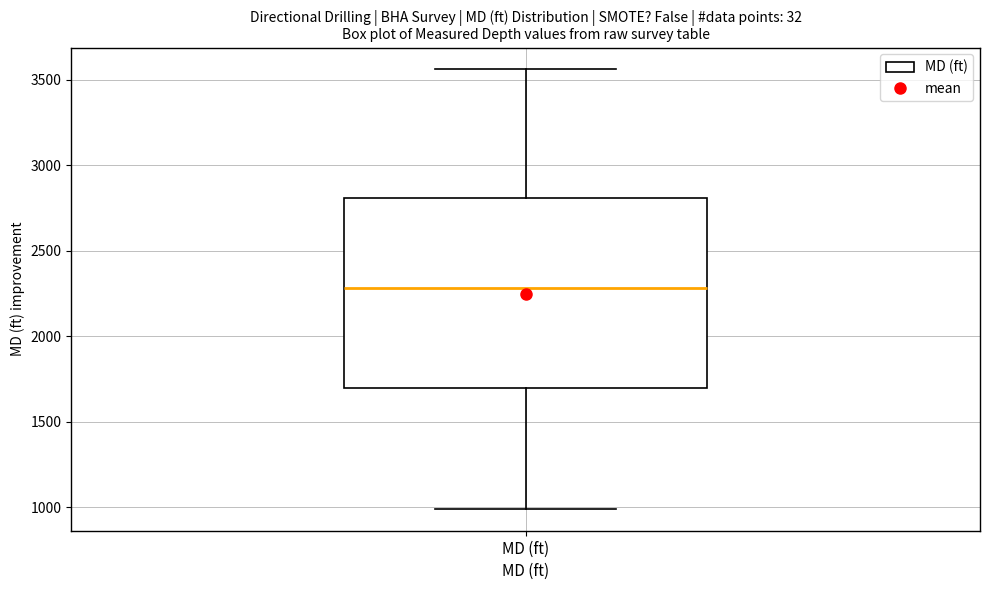

Transcribe this box plot: give where the median line is, the range the box spans, and where the two whiskers end, as read against the y-axis. The values are not printed on the chart, so give them approximately, as read against the axis.

median 2300, box 1700 to 2800, whiskers 1000 to 3550